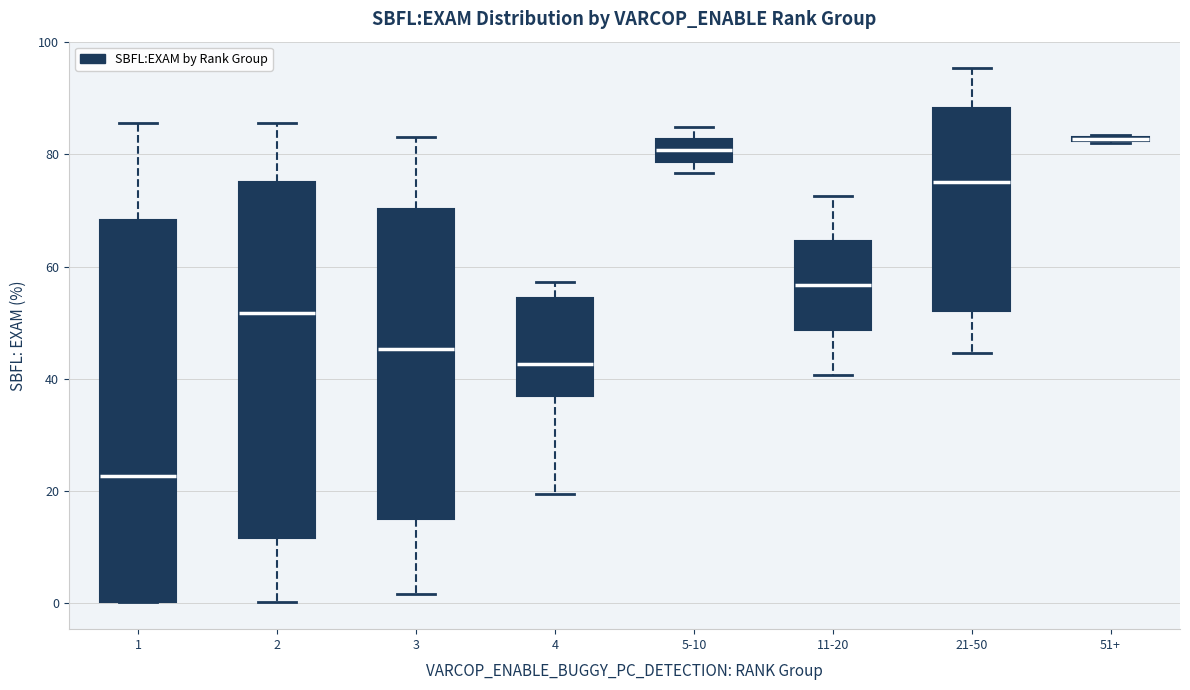

Where does the upper whisker of the box for 21-50 end on the y-axis? The values are not printed on the chart, so give them approximately, as read against the axis.

96